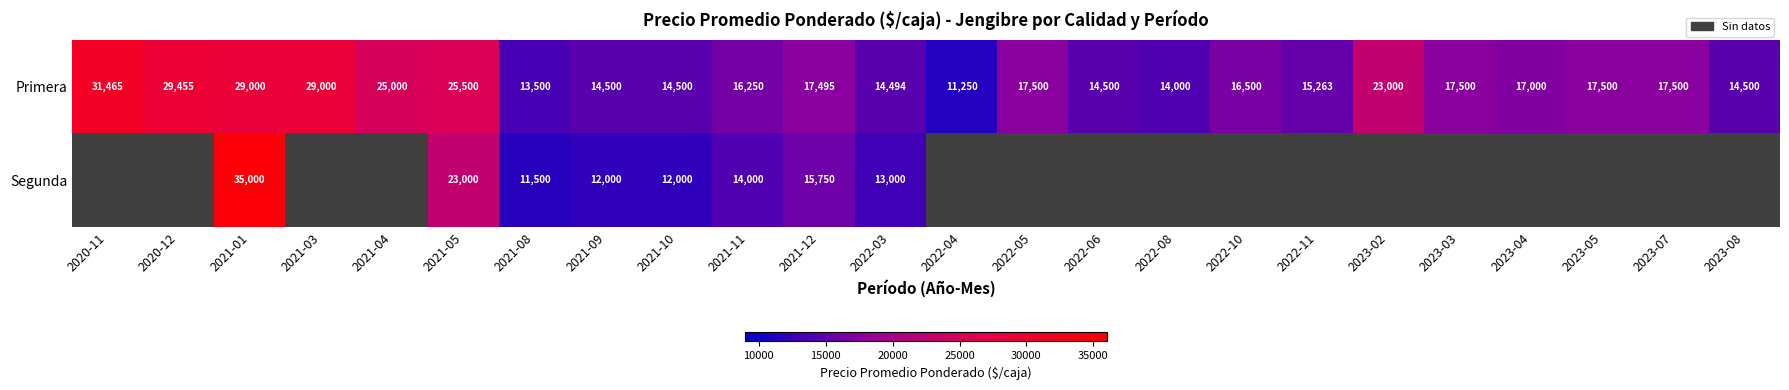

At which category is the sum across all series the highest?

2021-01